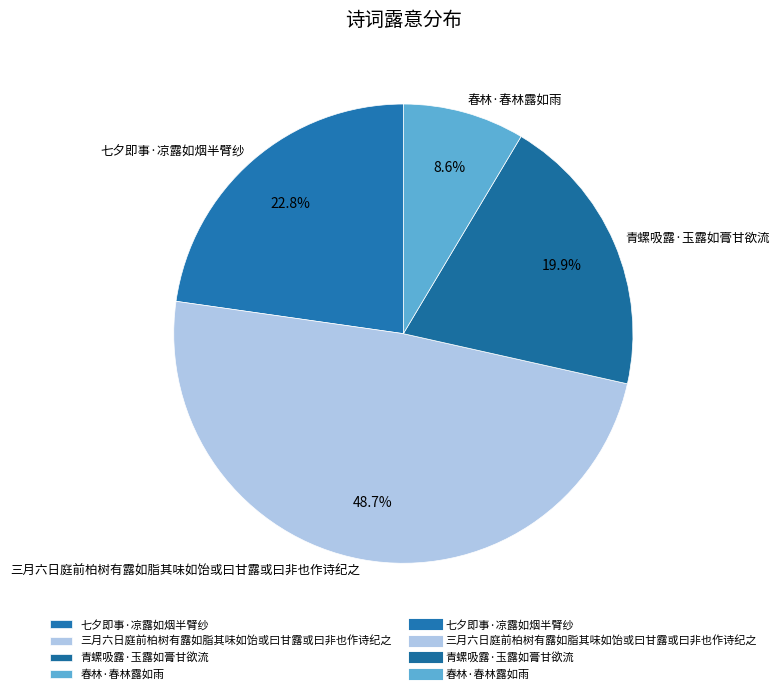

To the nearest percent, what is the difference between the largest and smallest slice percentages?

40%